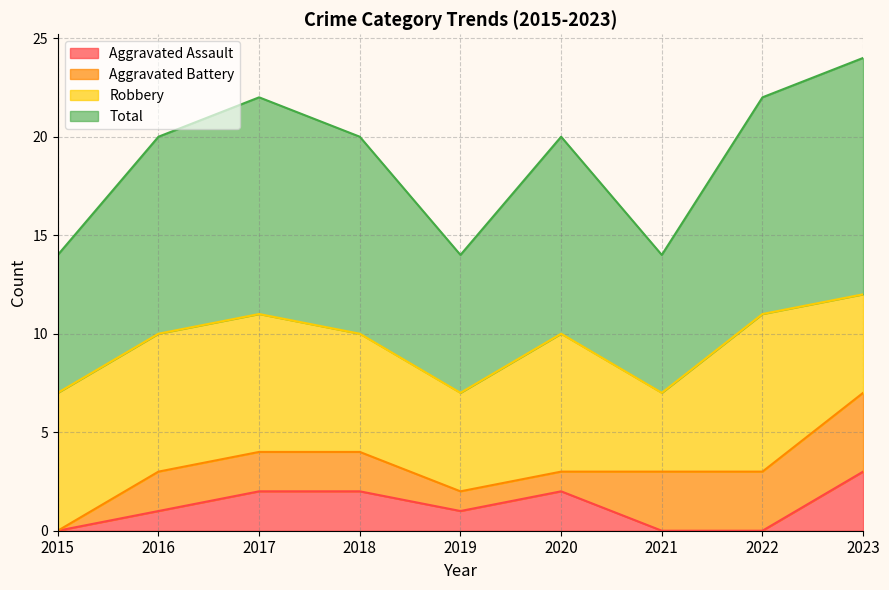

At which category is the sum across all series the highest?

2023